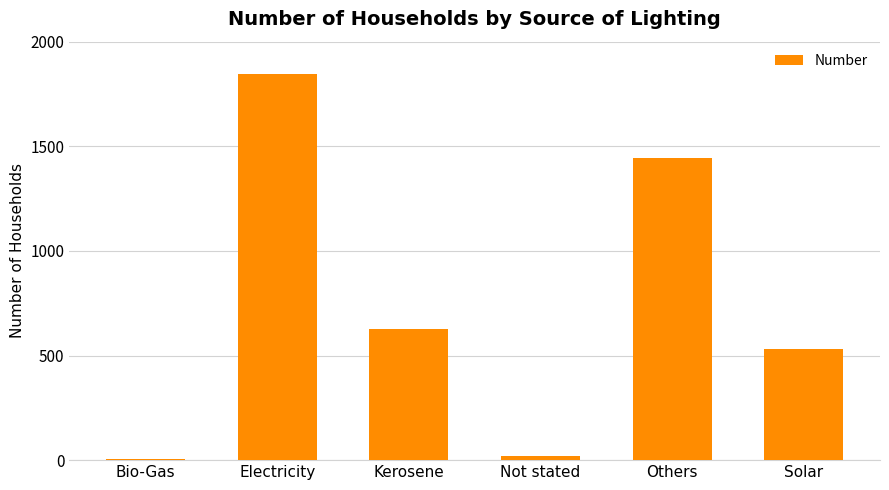

Is it true that the value at Others is 440?

False